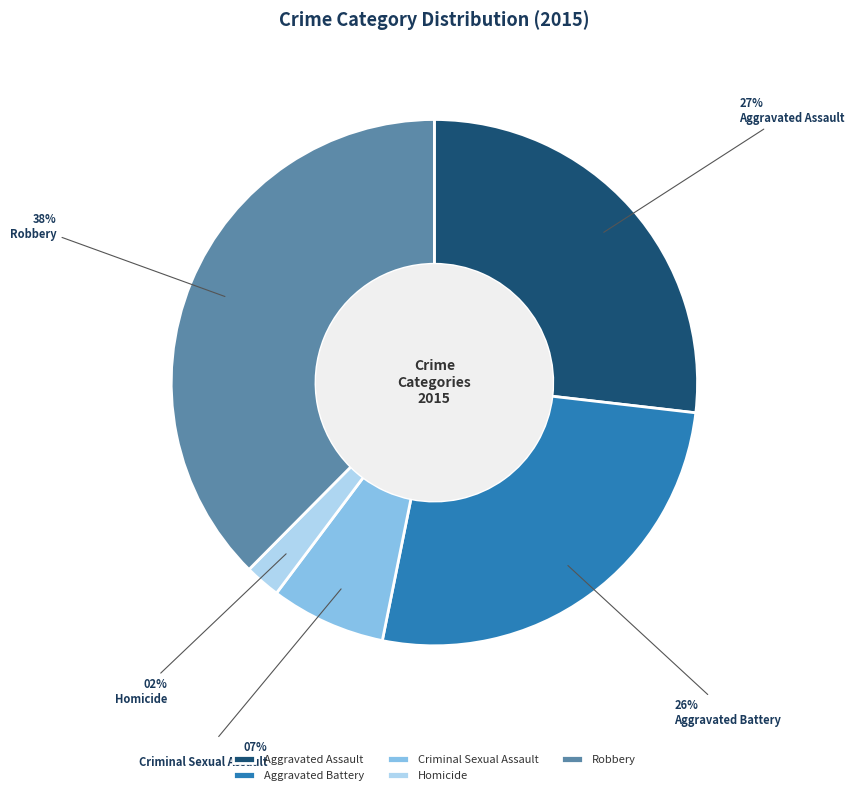

To the nearest percent, what is the difference between the Aggravated Assault and Homicide slice percentages?

25%